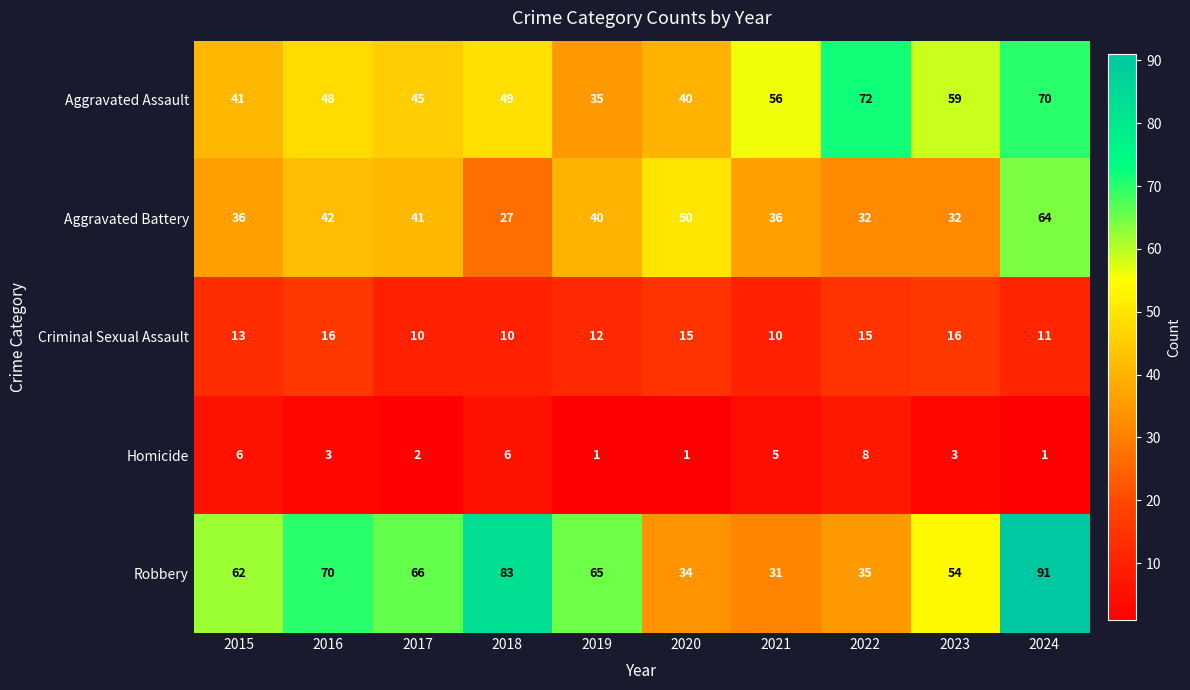

At 2016, list the series in order from largest to smallest.

Robbery, Aggravated Assault, Aggravated Battery, Criminal Sexual Assault, Homicide